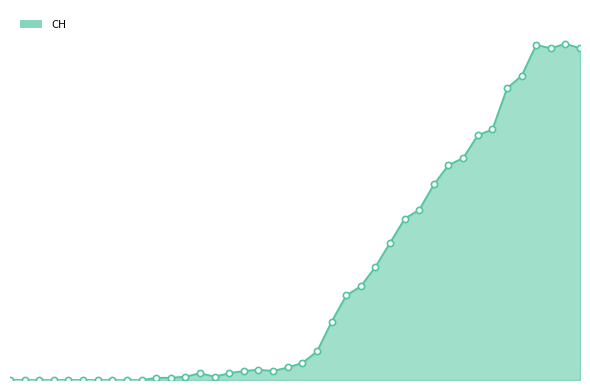

Which series contains the lowest Y value?

CH_line